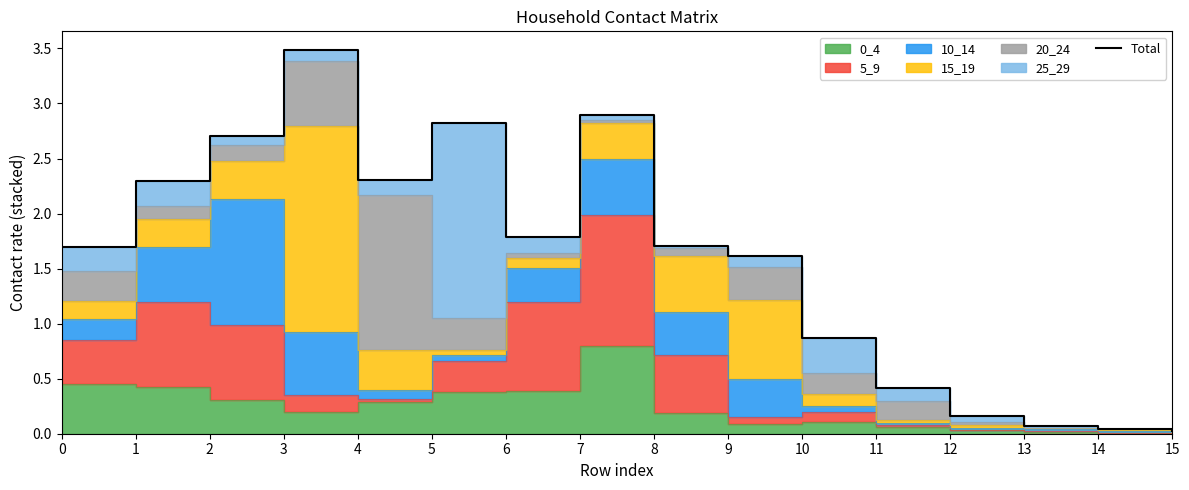

How many interior local peaks (higher than both neighbors) does the data have?

3